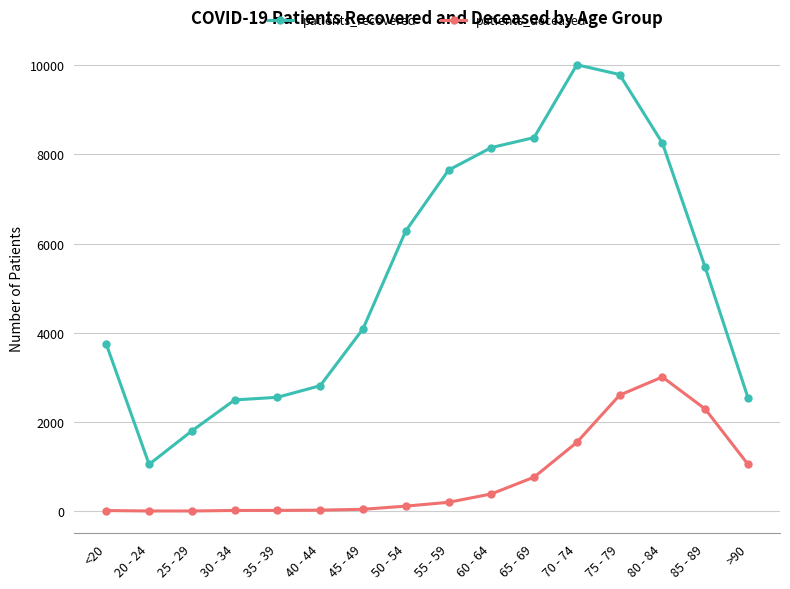

What is the lowest value of the patients_recovered series?

1049